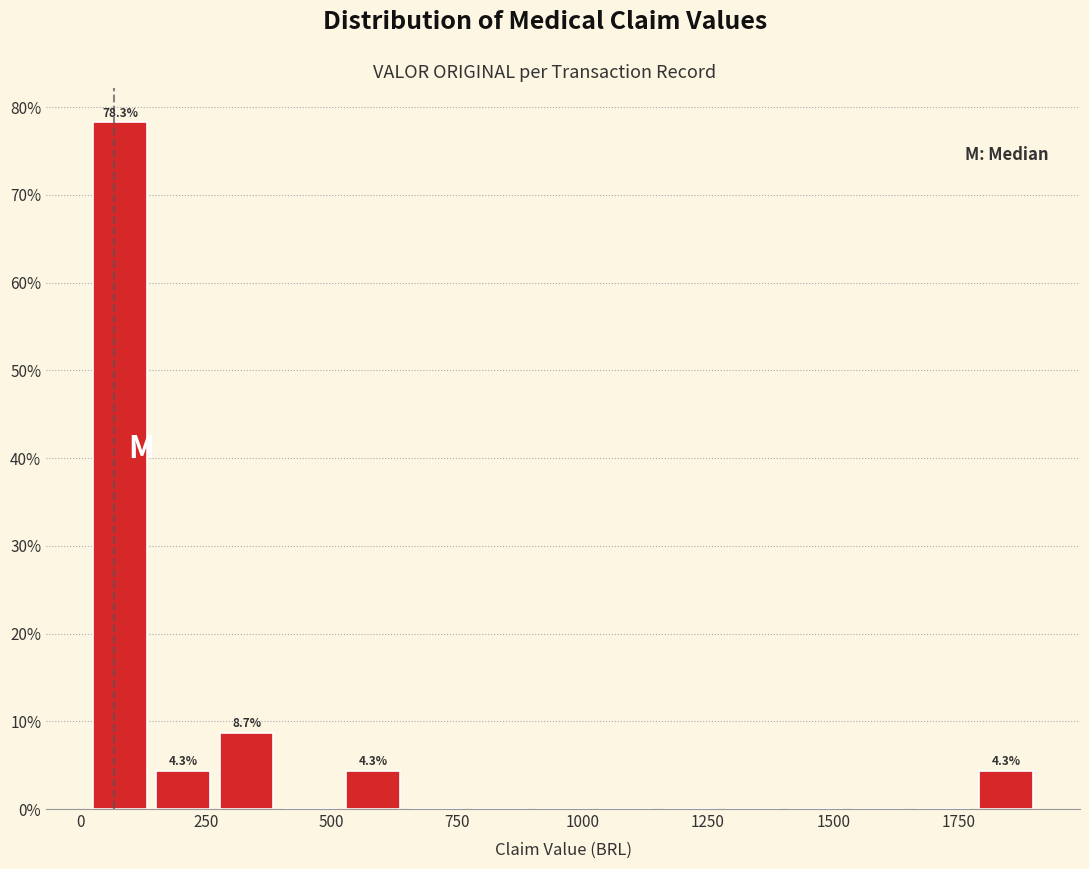

Read against the x-axis, roughly where is the centre of the tallest bar?

100